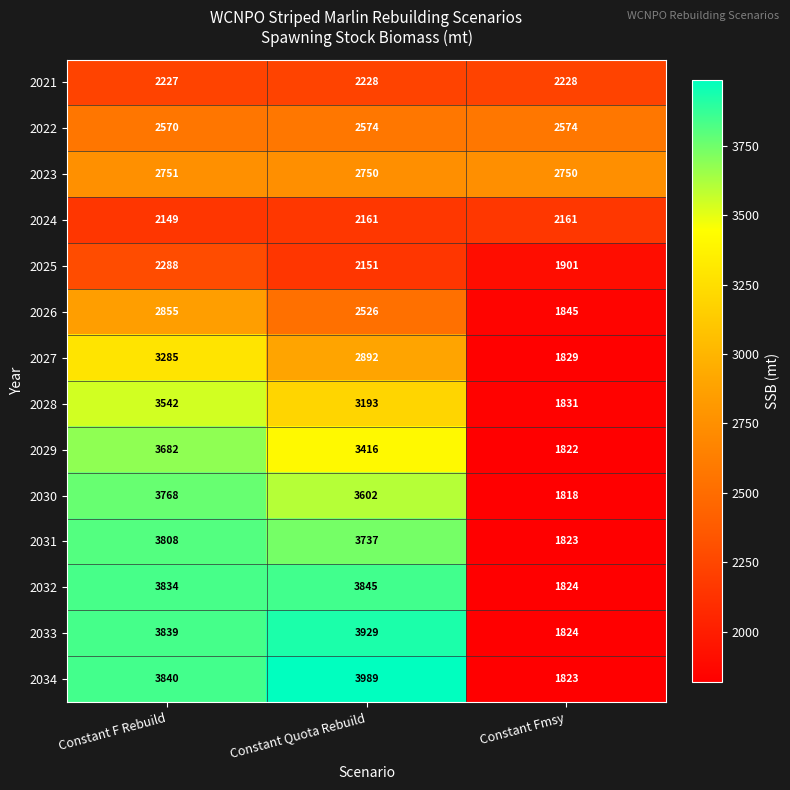

Read the 2025 value at Constant Fmsy.

1901